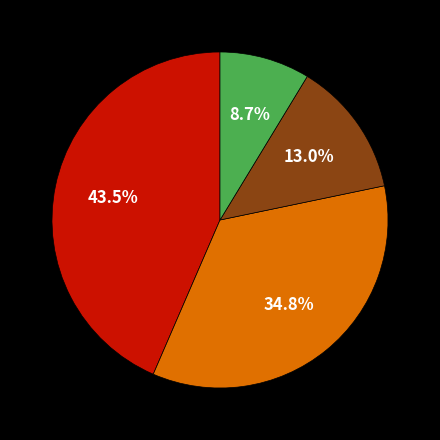

Is there a majority slice in this chart?

No